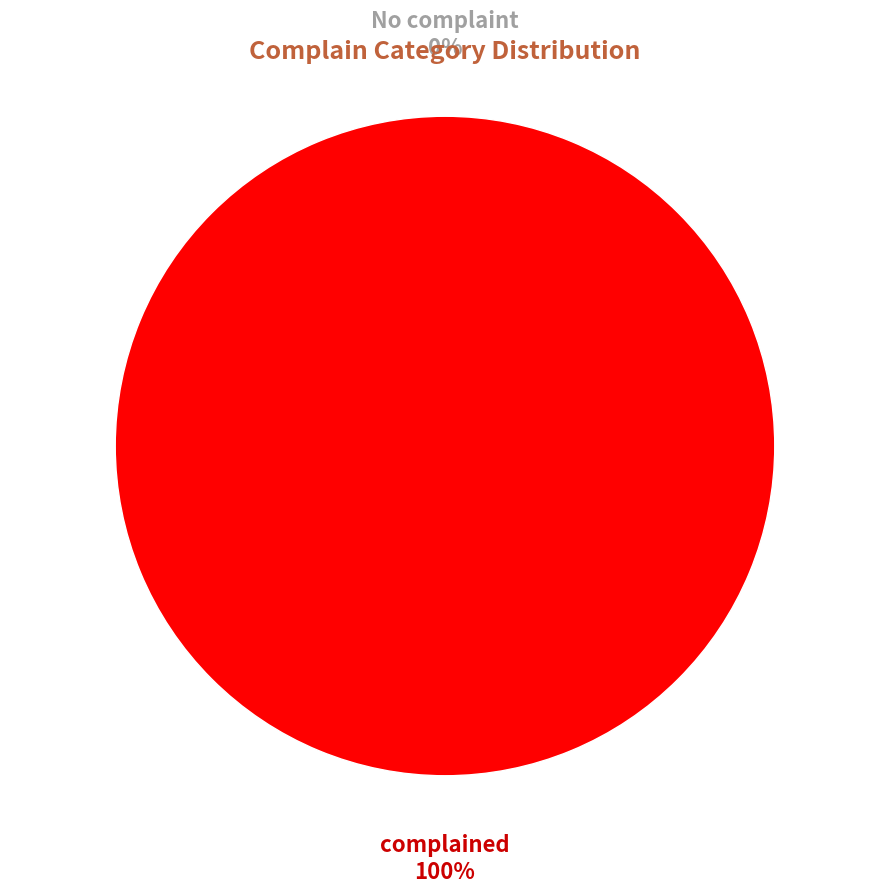

Rank the categories by value from highest to lowest.

complained, No complaint